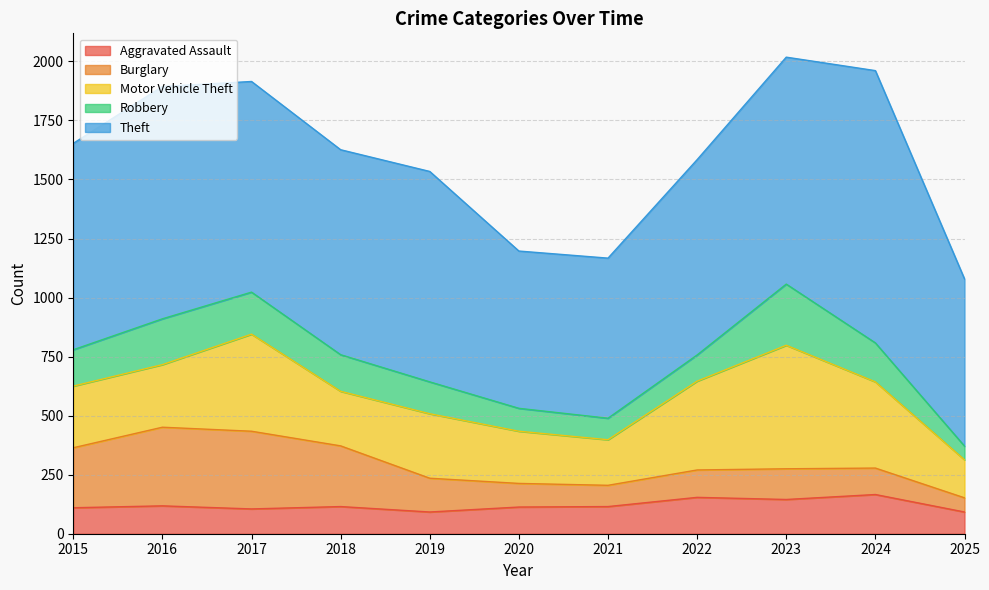

Which category has the lowest value in the Theft series?

2020